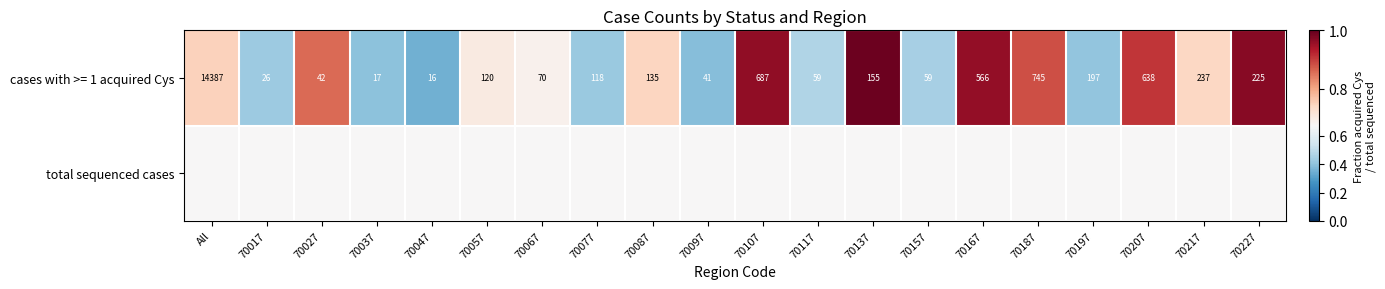

At which label does cases with >= 1 acquired Cys reach its peak?

All